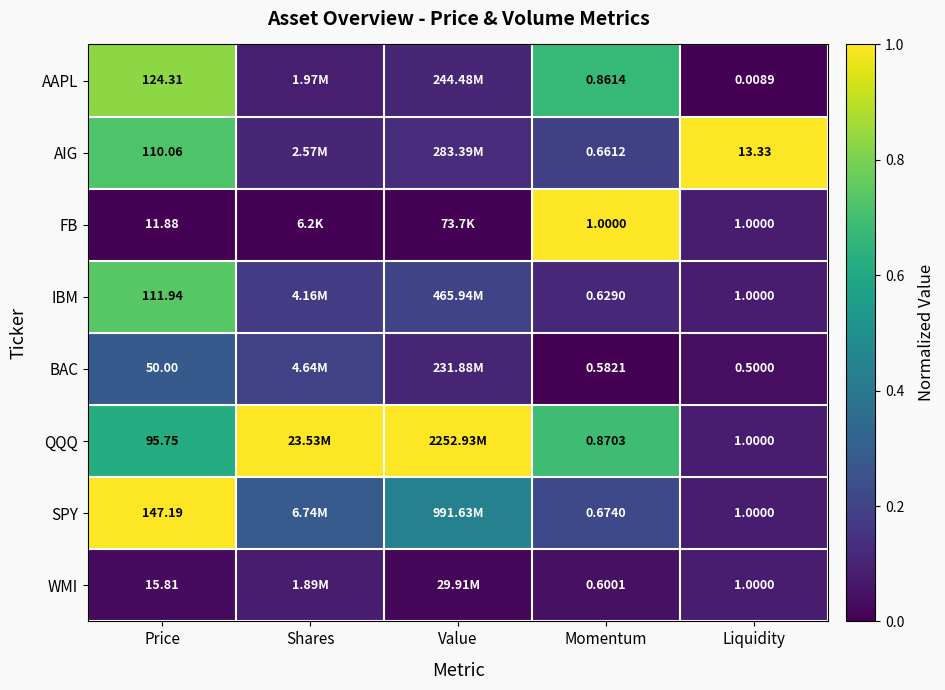

Between Momentum and Liquidity, which series saw the biggest shift?

AIG